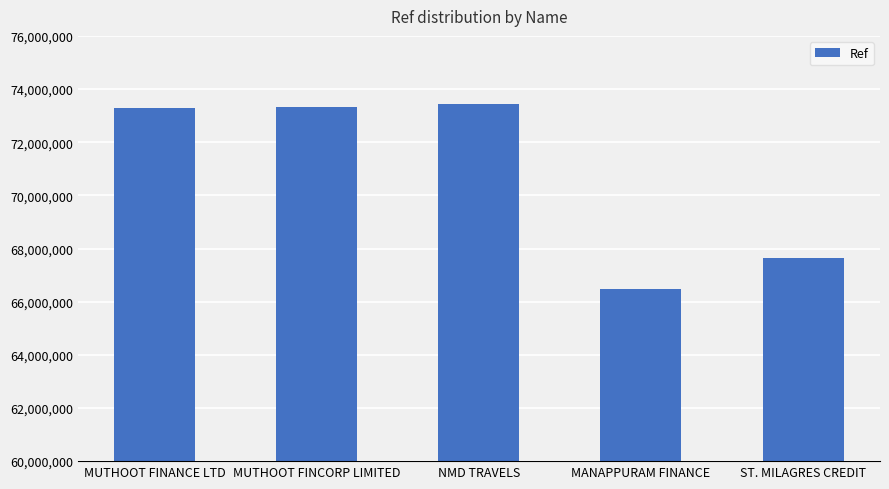

What position from the right is MUTHOOT FINCORP LIMITED?

4